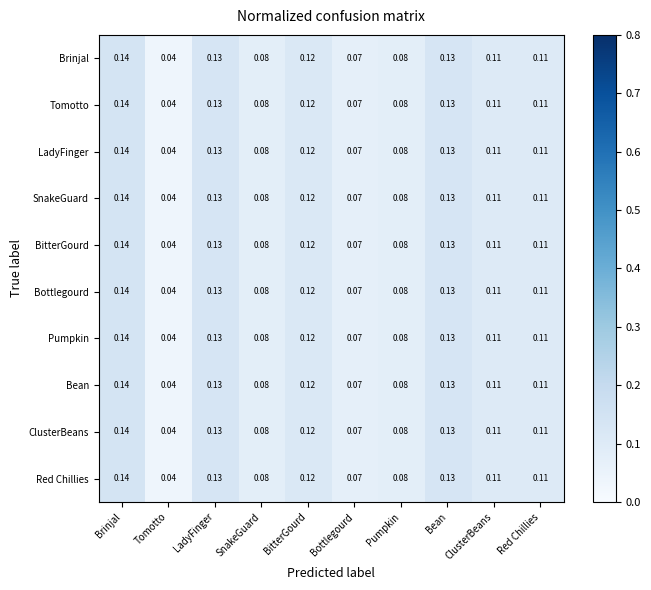

At which label is ClusterBeans closest to 0?

Tomotto